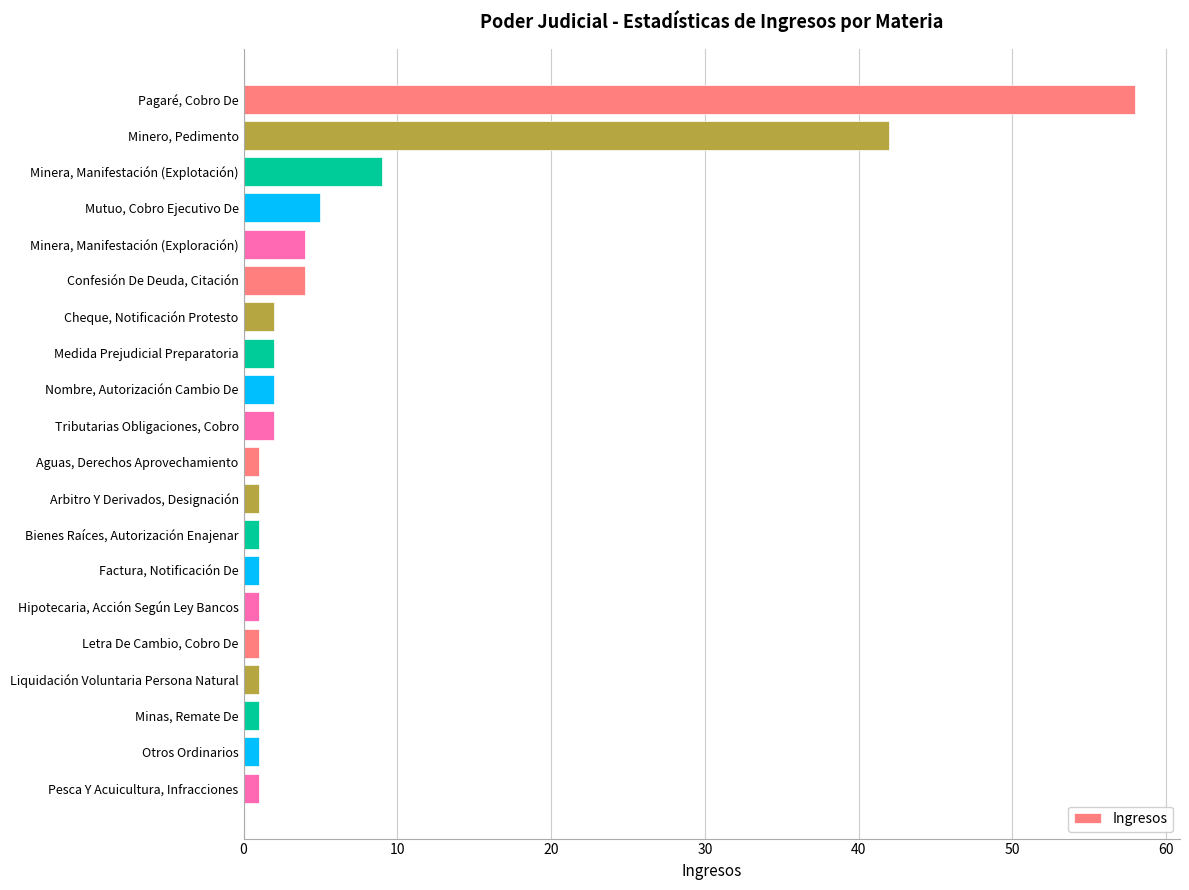

The chart shows a value of 2 at Tributarias Obligaciones, Cobro. True or false?

True